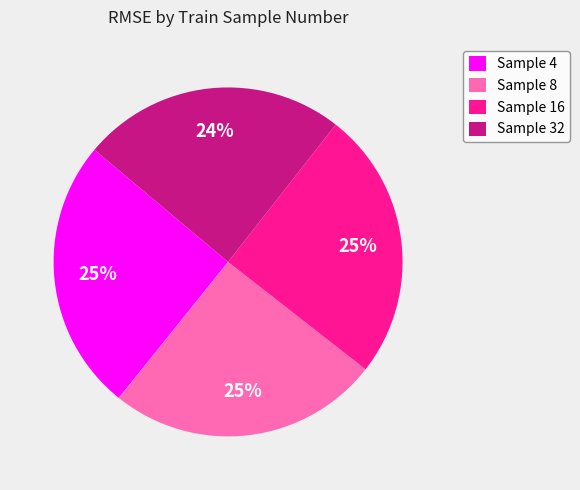

To the nearest percent, what portion does Sample 32 represent?

24%